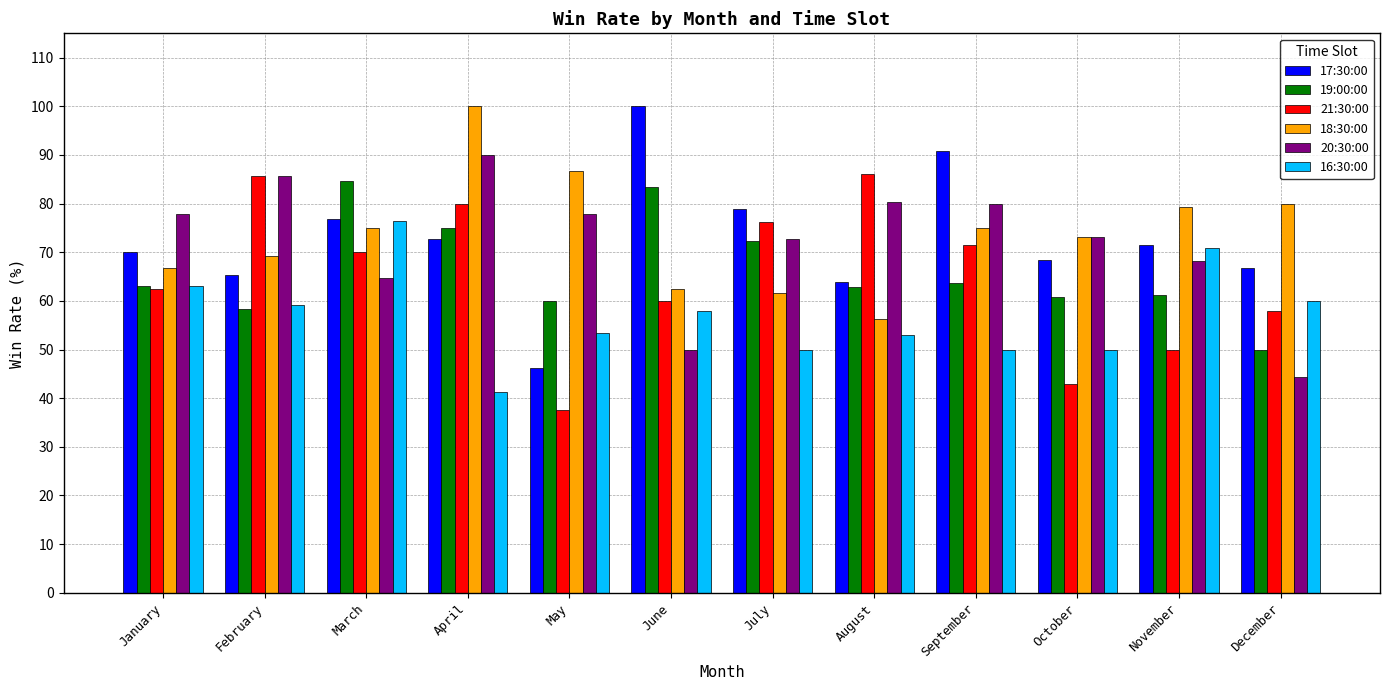

What is the total value across all series at August?

402.2